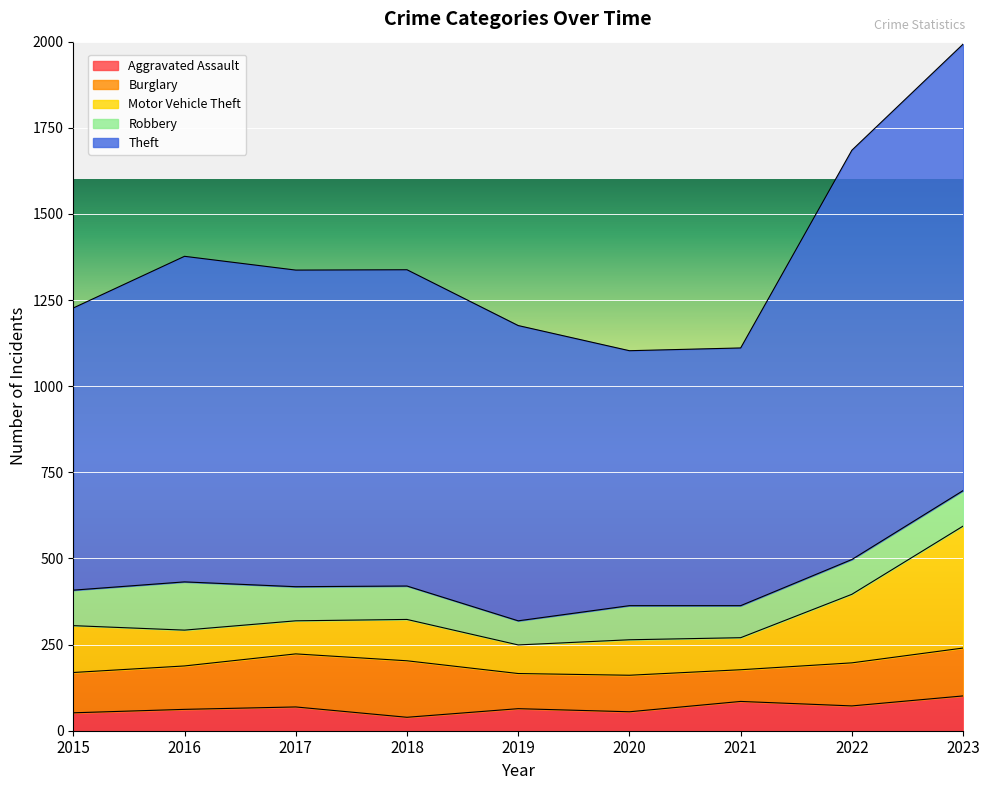

At which category is the sum across all series the highest?

2023